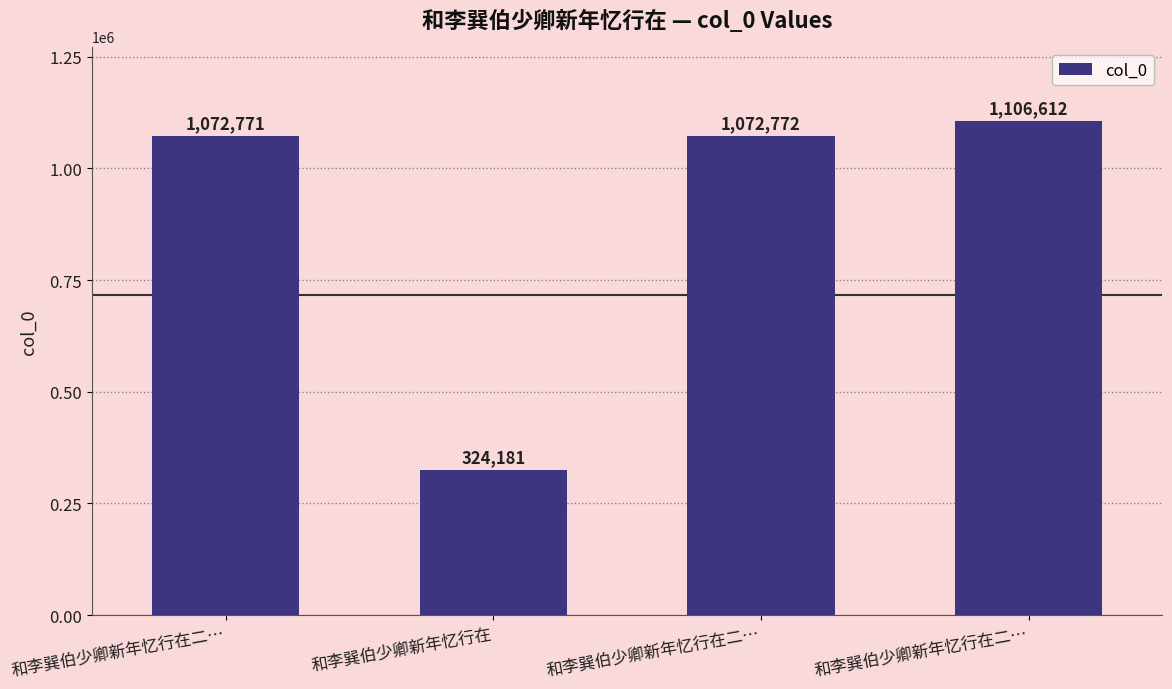

What is the minimum value shown in the chart?

324181